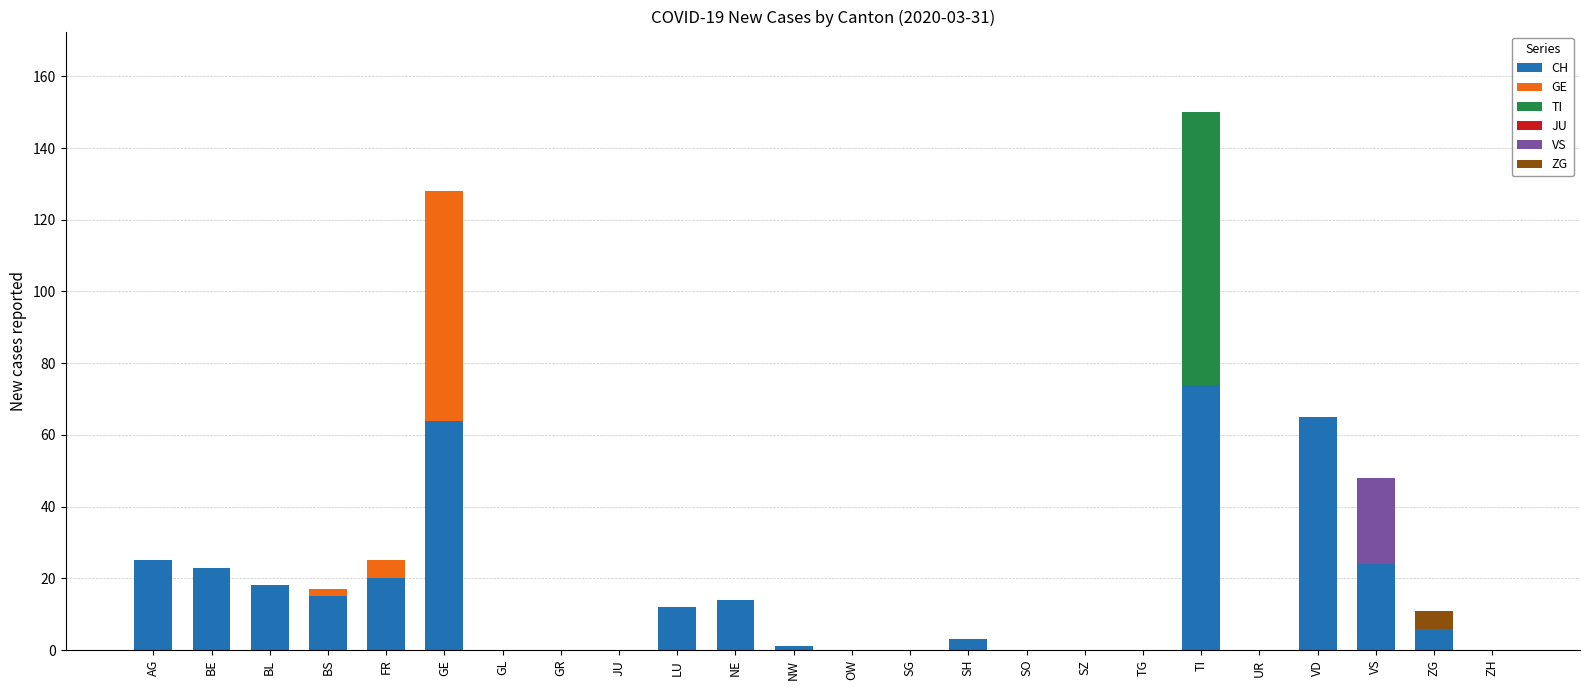

True or false: CH has a value of -33 at UR.

False